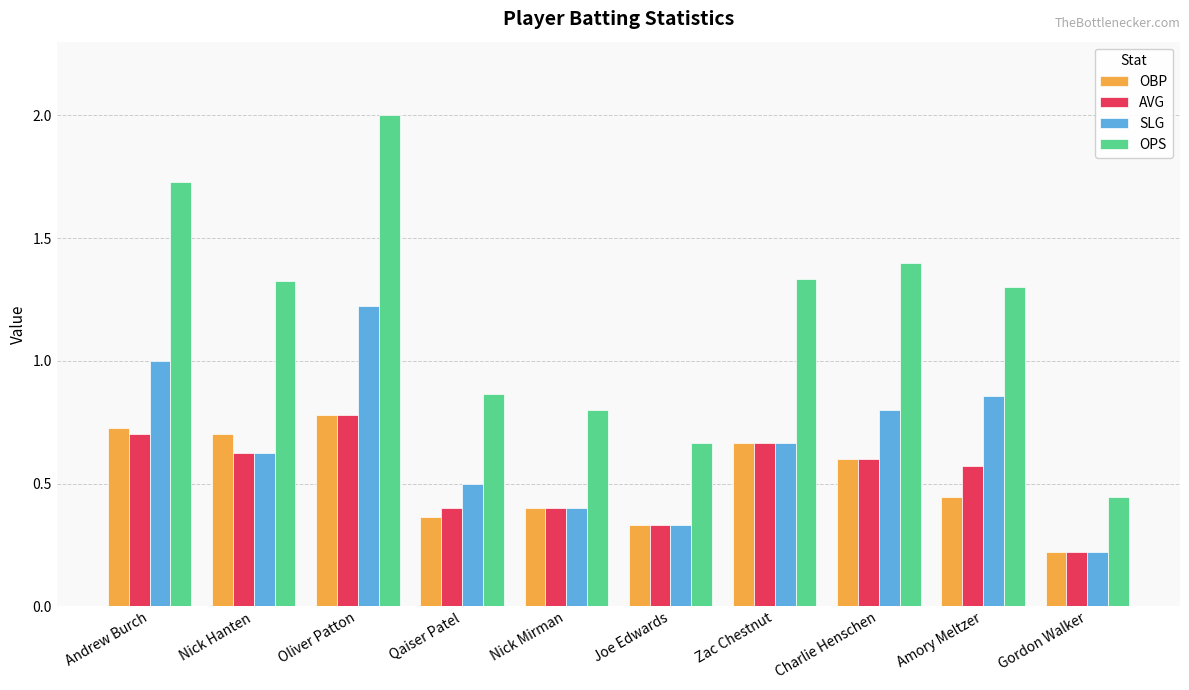

At how many categories does at least one series exceed 1?

6